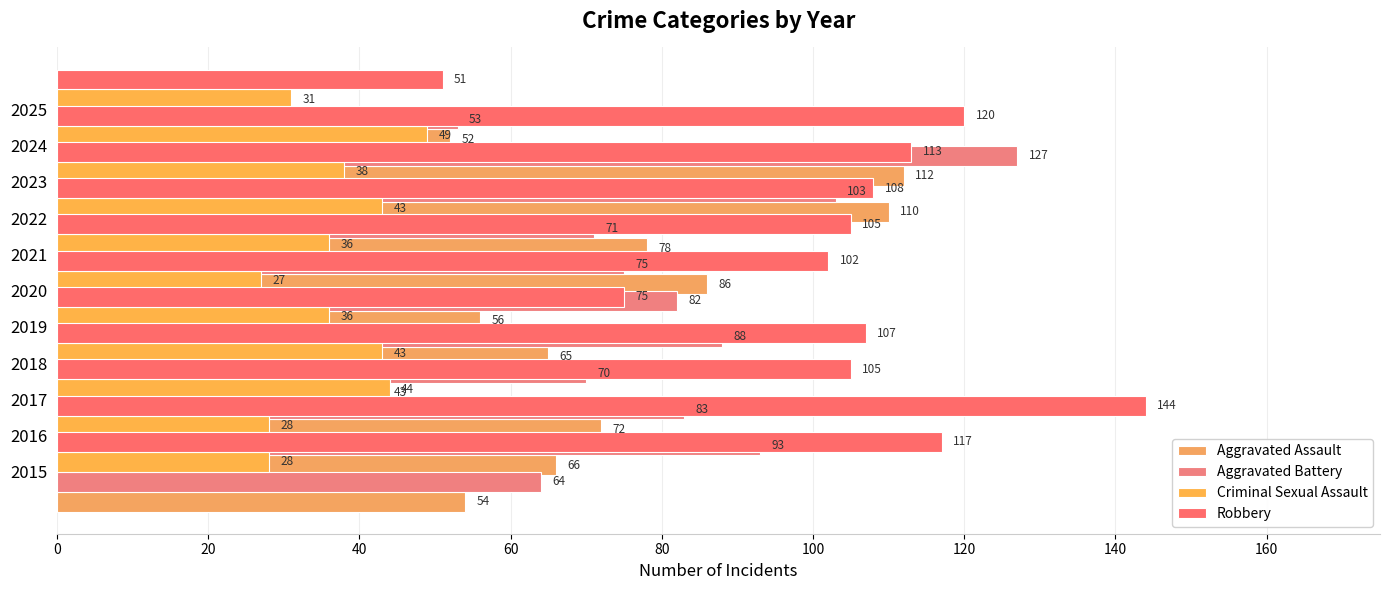

Is it true that Aggravated Battery equals 75 at 2021?

True